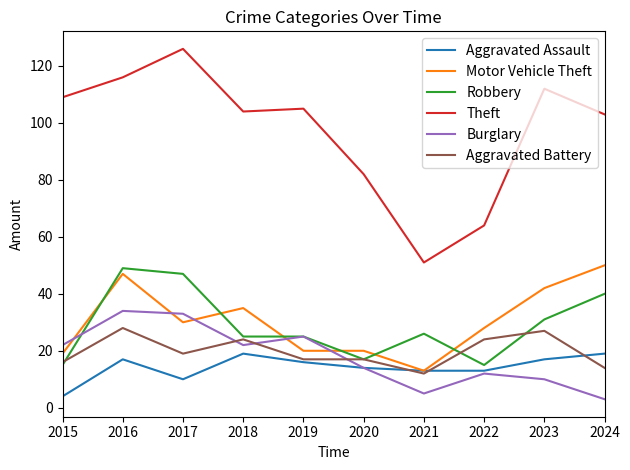

Where is the first local minimum for Aggravated Battery?

2017